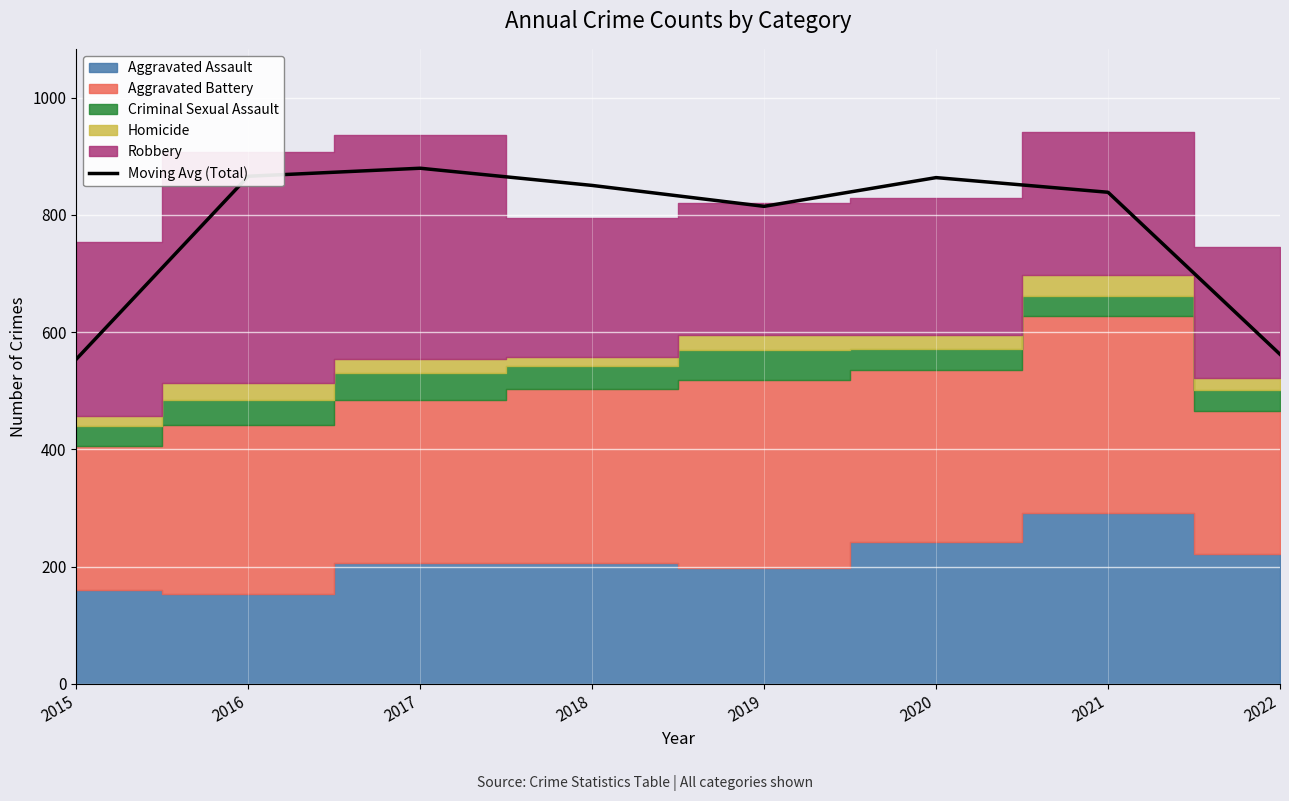

How many values are below 850?

4